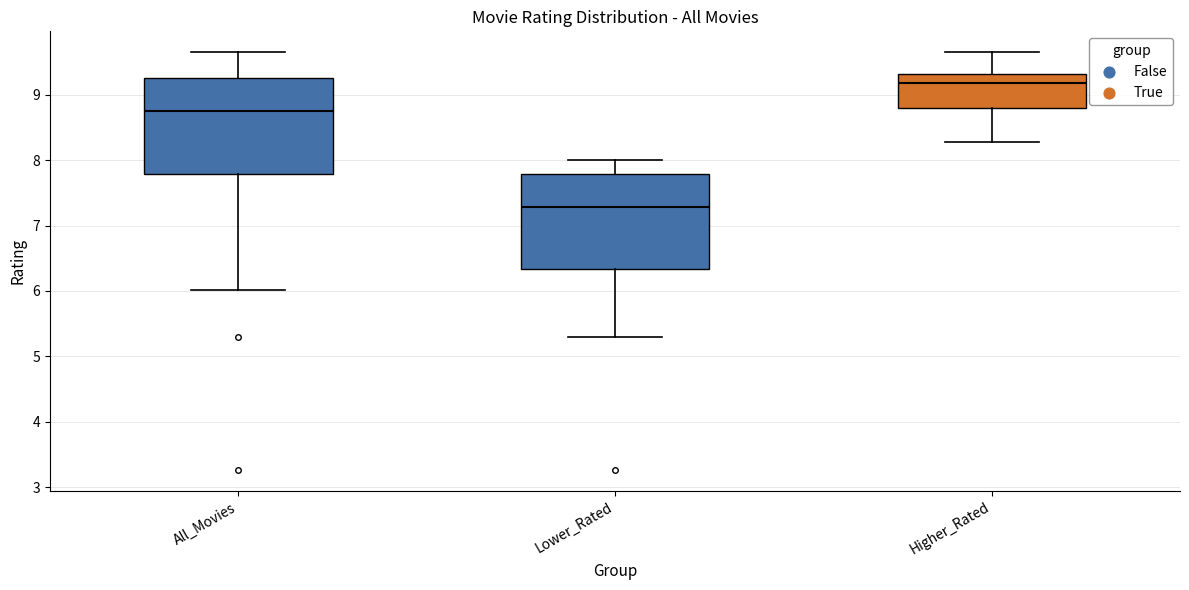

Where is the lower edge of the box for All_Movies on the y-axis? The values are not printed on the chart, so give them approximately, as read against the axis.

7.8